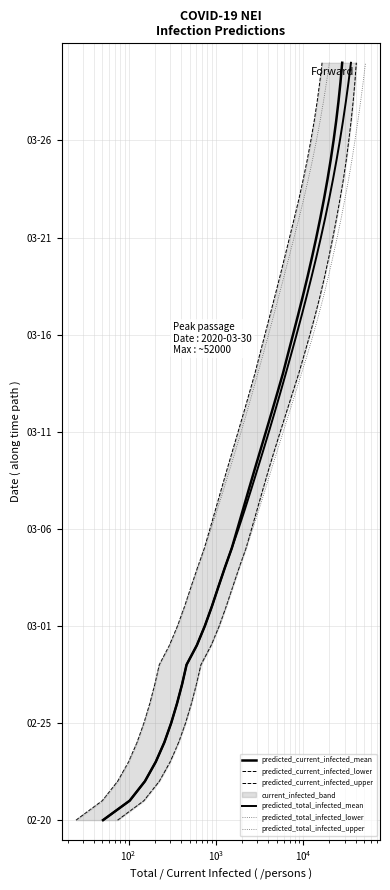

Is the value of predicted_total_infected_upper at 39 greater than the value of predicted_total_infected_lower at 36?

Yes